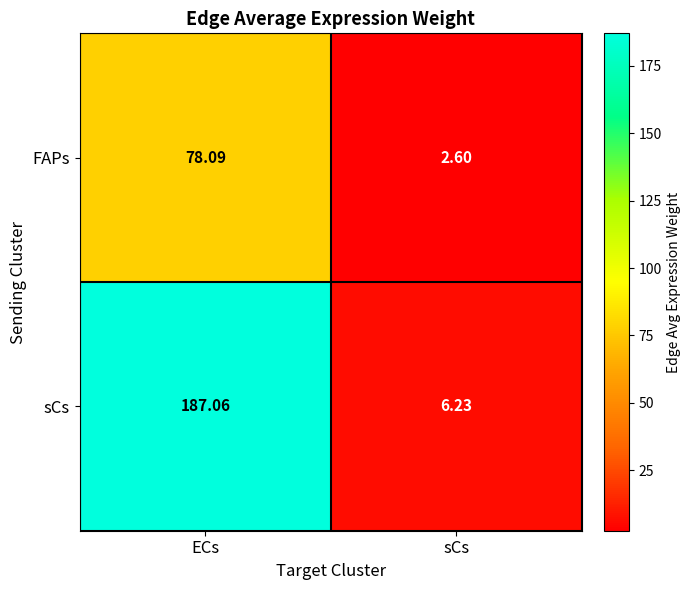

How many data points in FAPs are above 78?

1